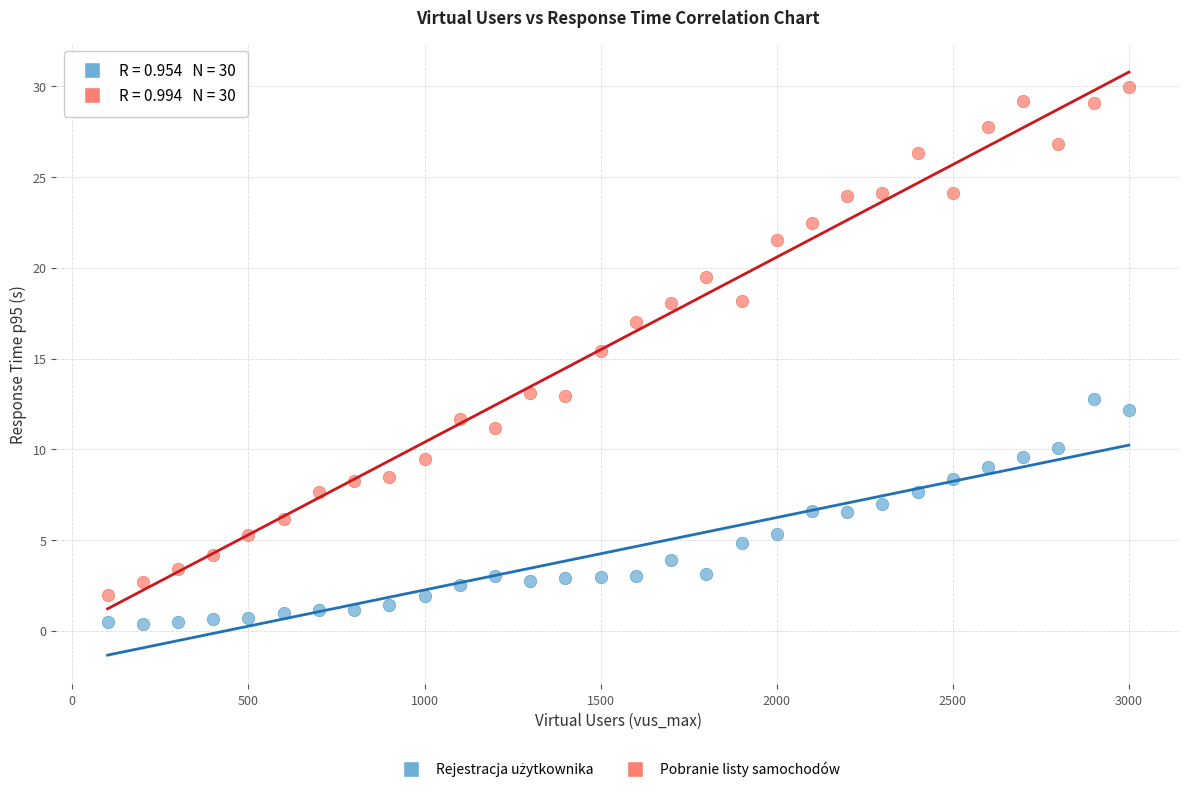

Across all series, what Y value is closest to 15?

15.4